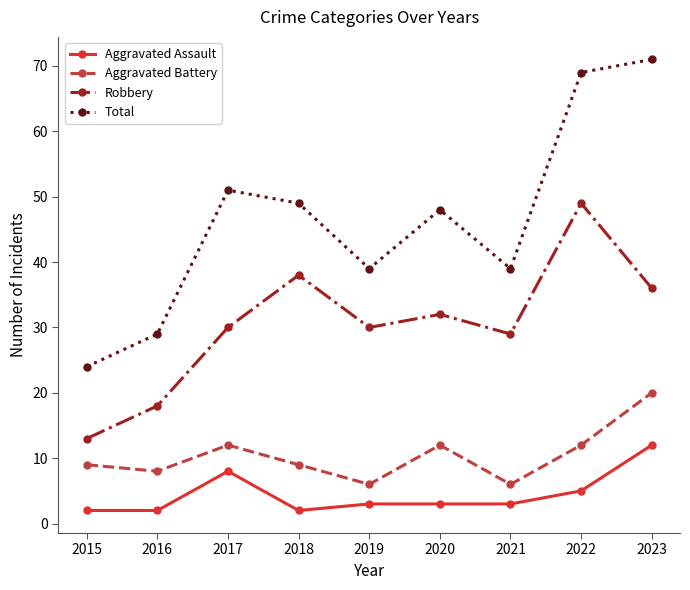

Which series has the largest total across all categories?

Total